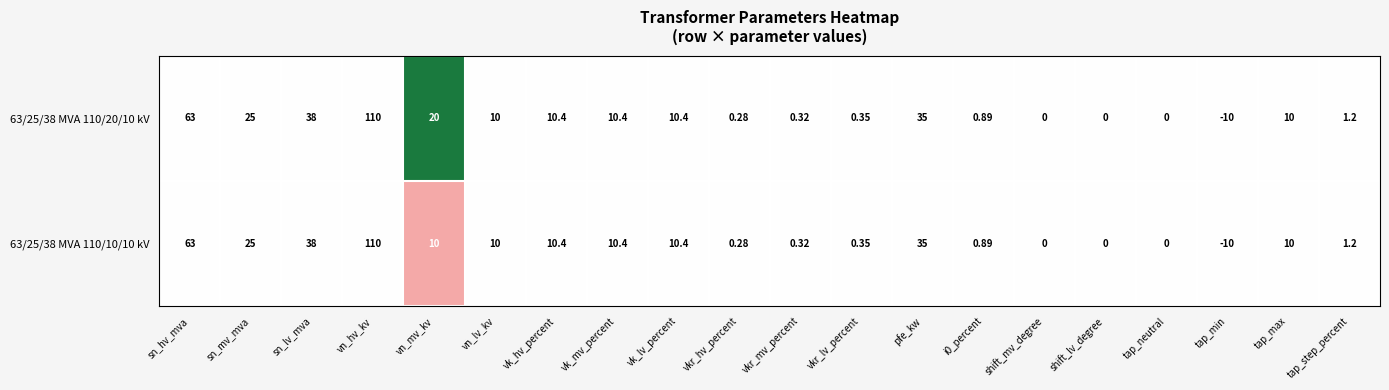

At which category is the sum across all series the highest?

vn_hv_kv